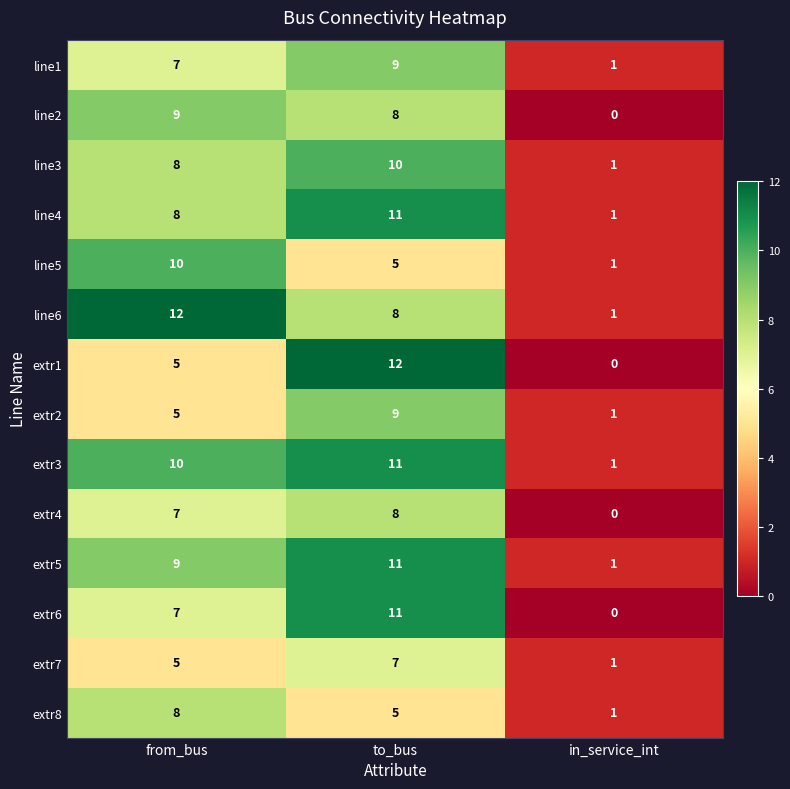

Count the number of data series in this chart.

14